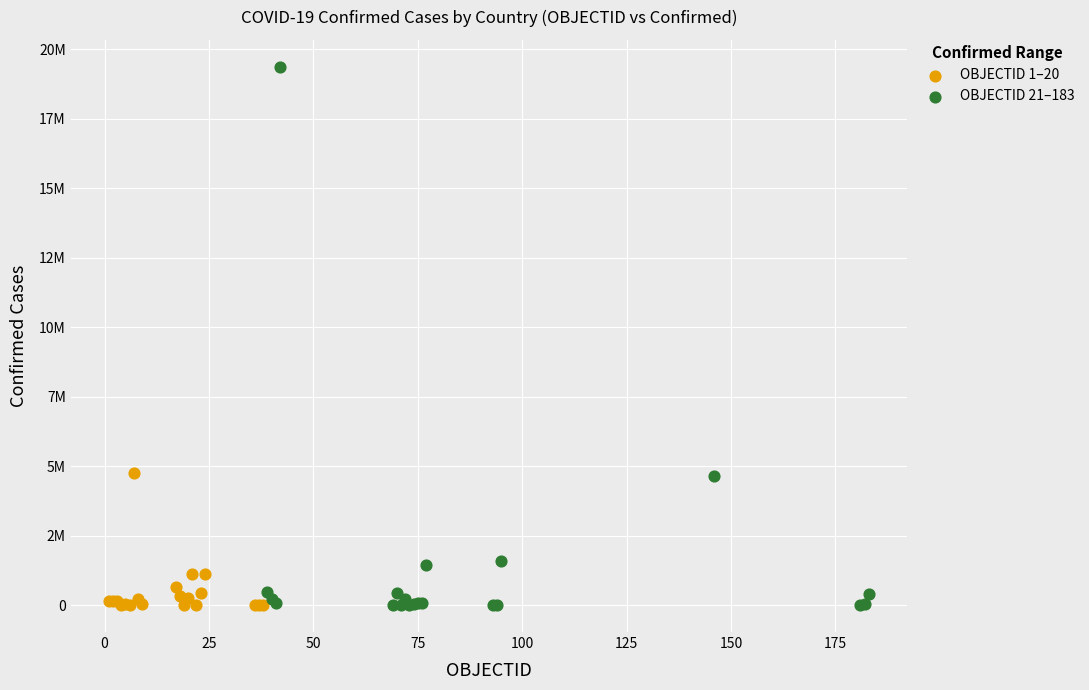

What are all the series names shown in the legend?

OBJECTID 1–20, OBJECTID 21–183